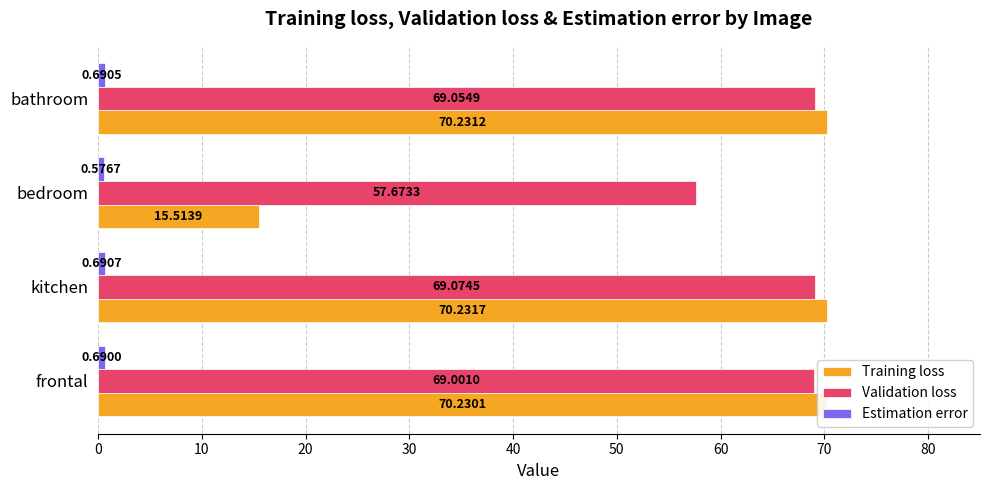

List the labels in order of Training loss value, smallest first.

bedroom, frontal, bathroom, kitchen